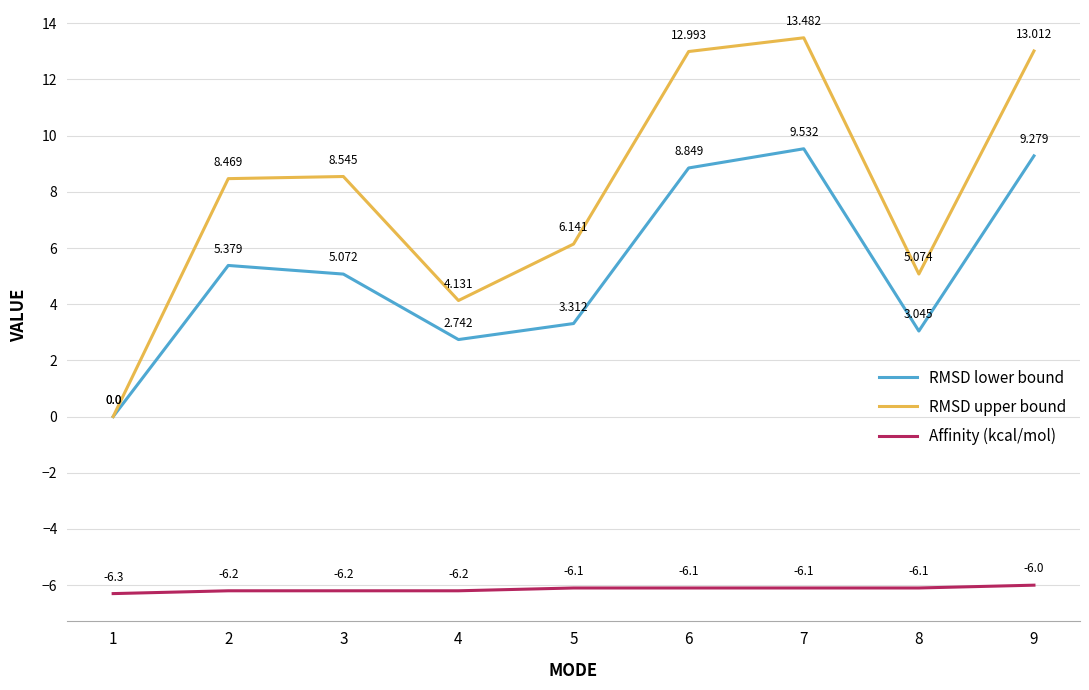

Rank the series by their maximum value, from highest to lowest.

RMSD upper bound, RMSD lower bound, Affinity (kcal/mol)